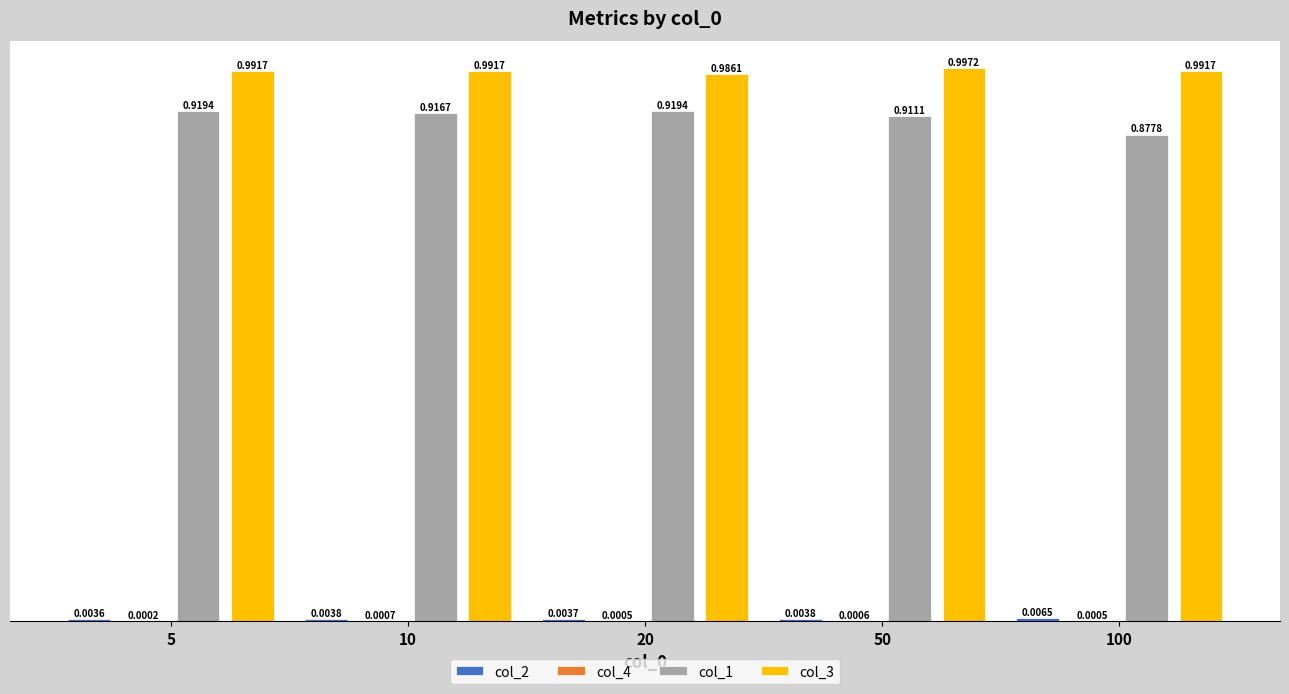

At which category is the sum across all series the highest?

5